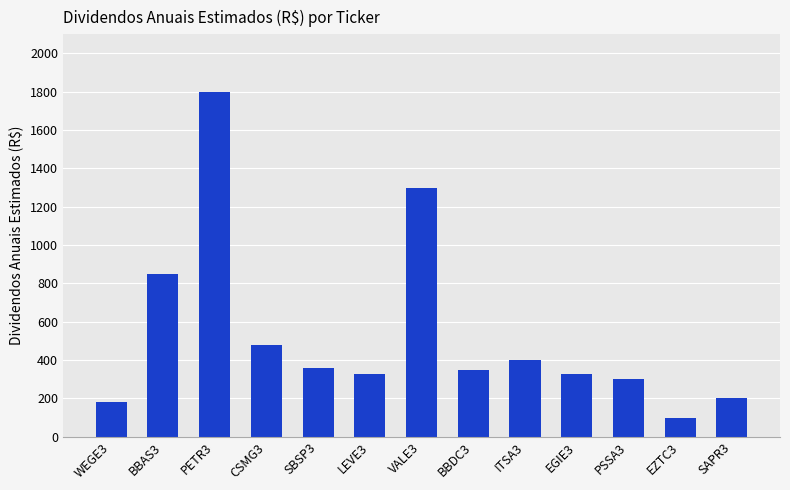

What is the label of the 10th bar from the left?

EGIE3